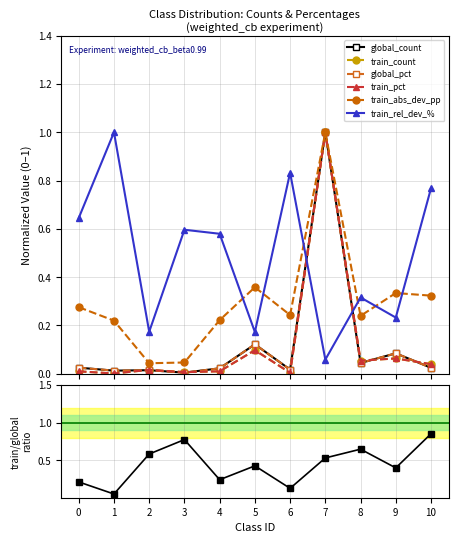

What is the average value of the global_count series?

0.1